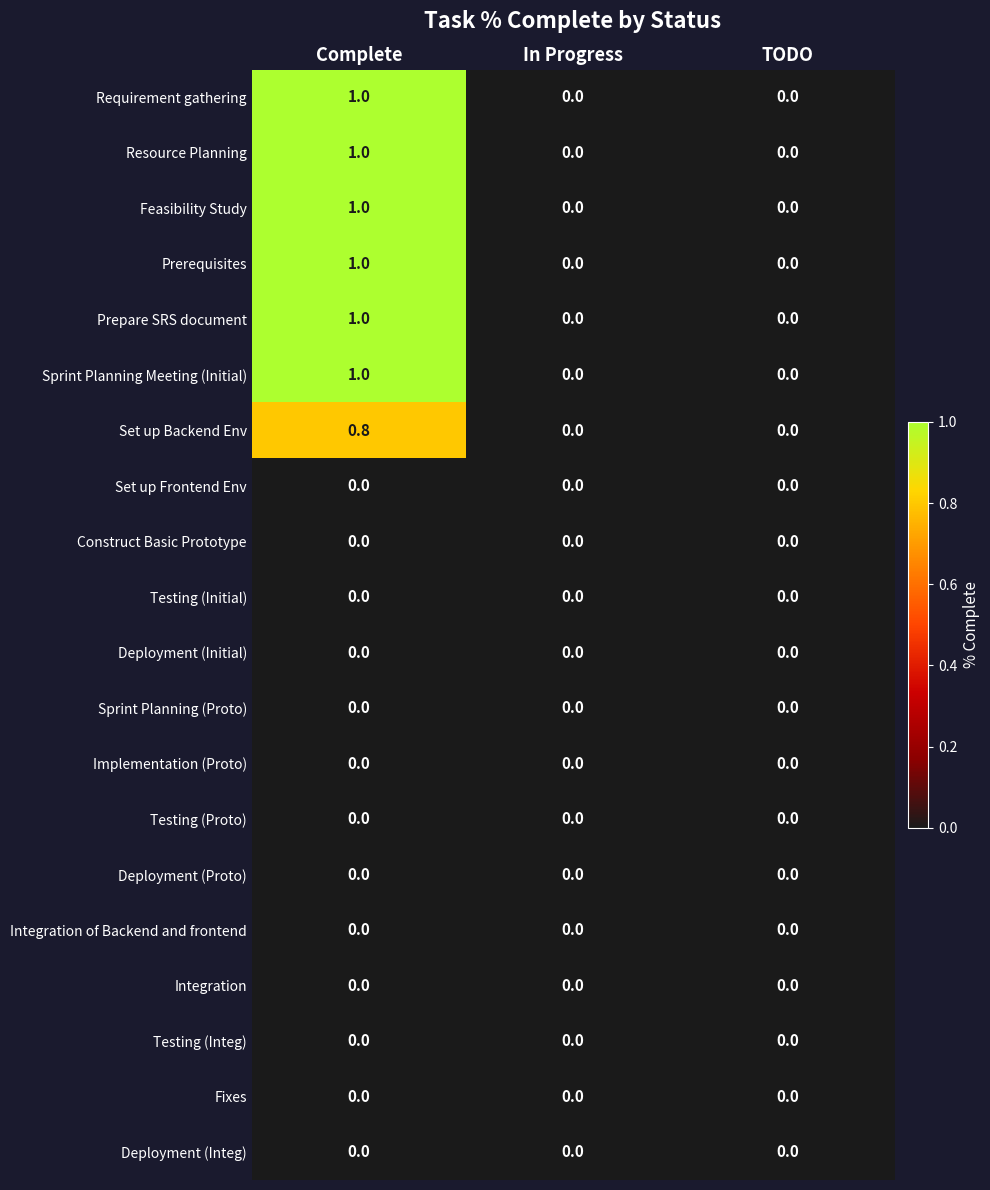

At which category is the sum across all series the highest?

Complete